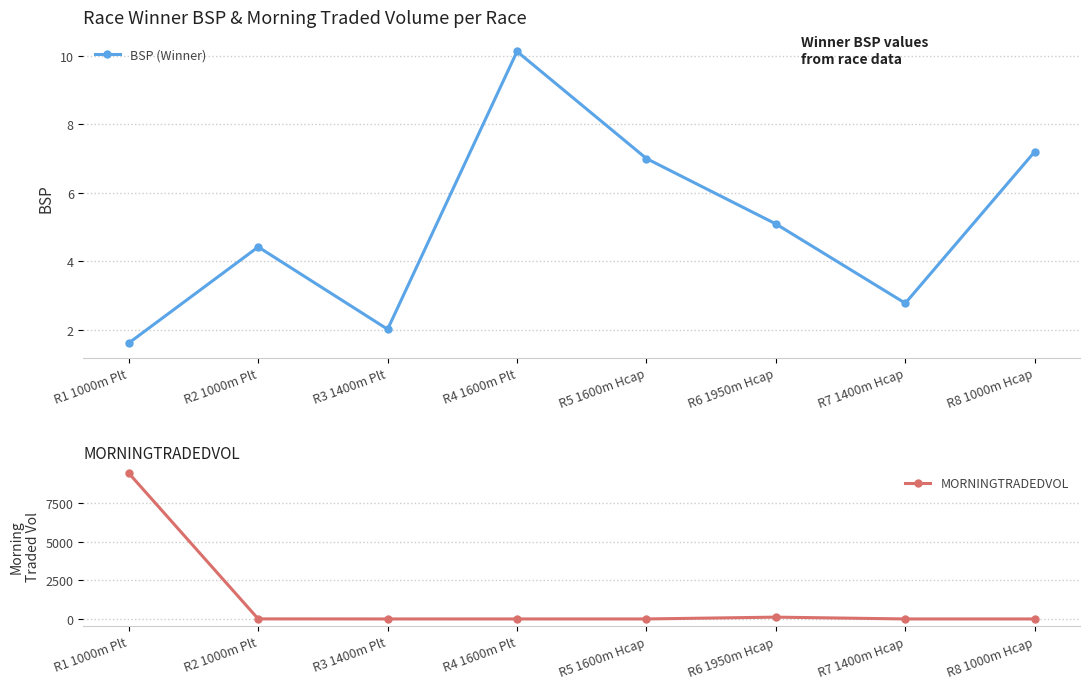

At which category does the chart reach its peak across all series?

R1 1000m Plt